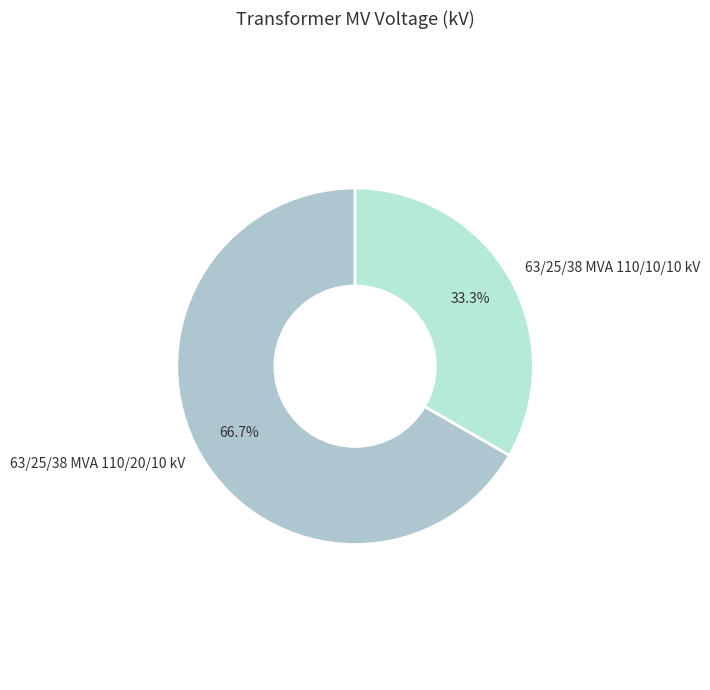

To the nearest percent, what is the difference between the largest and smallest slice percentages?

33%